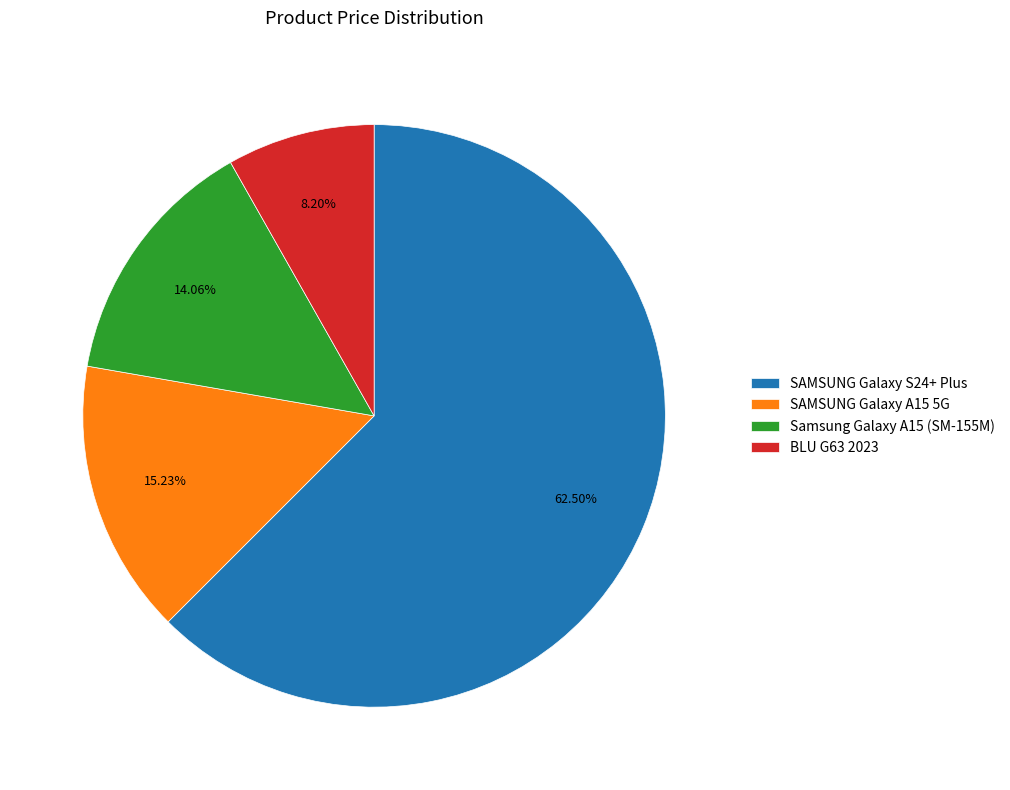

To the nearest percent, what is the difference between the largest and smallest slice percentages?

54%